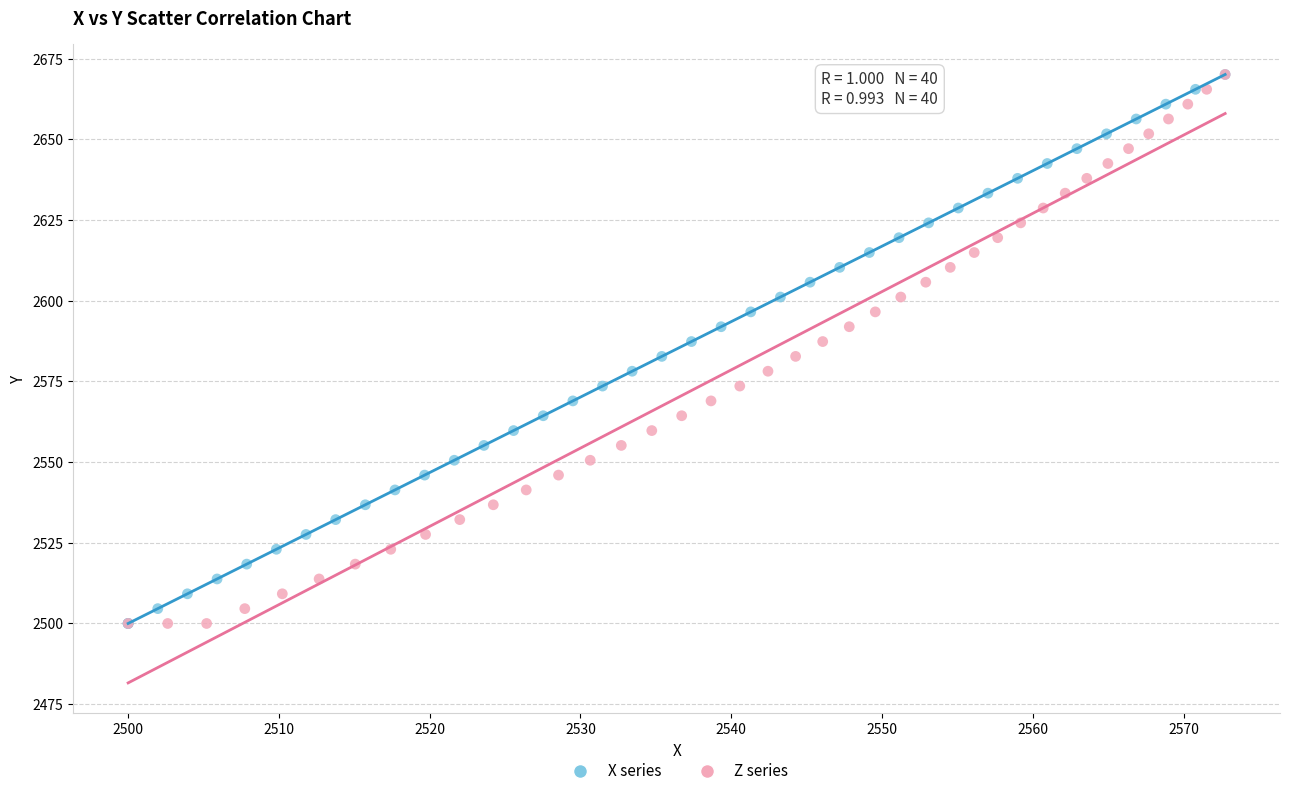

What are all the series names shown in the legend?

X series, Z series